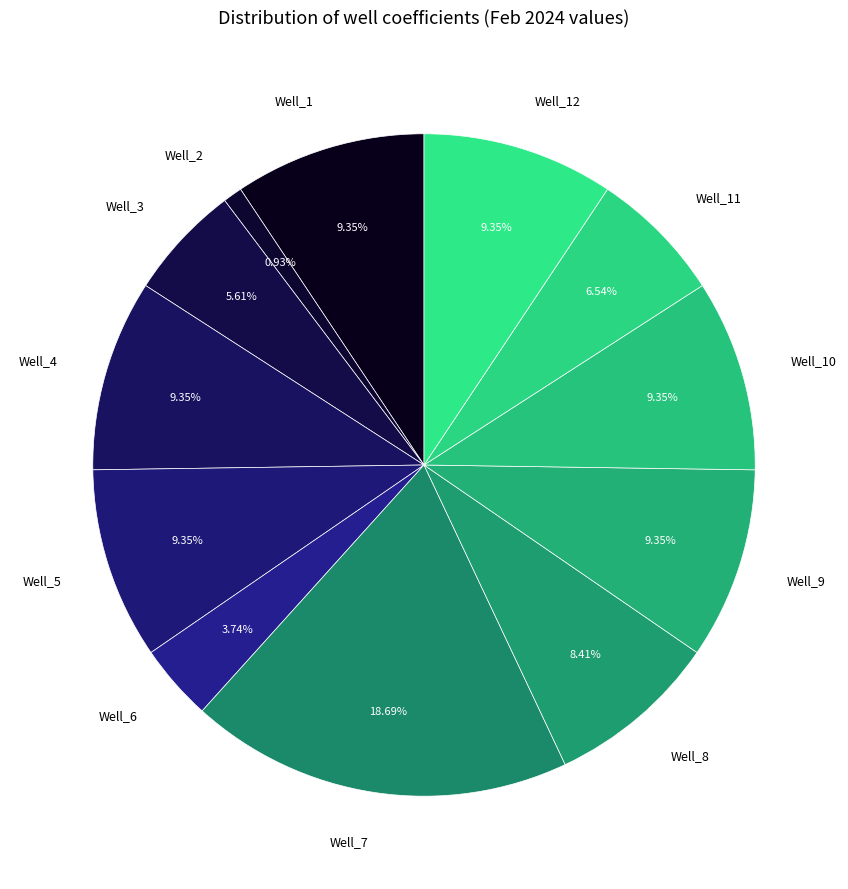

To the nearest percent, what is the average slice percentage?

8%